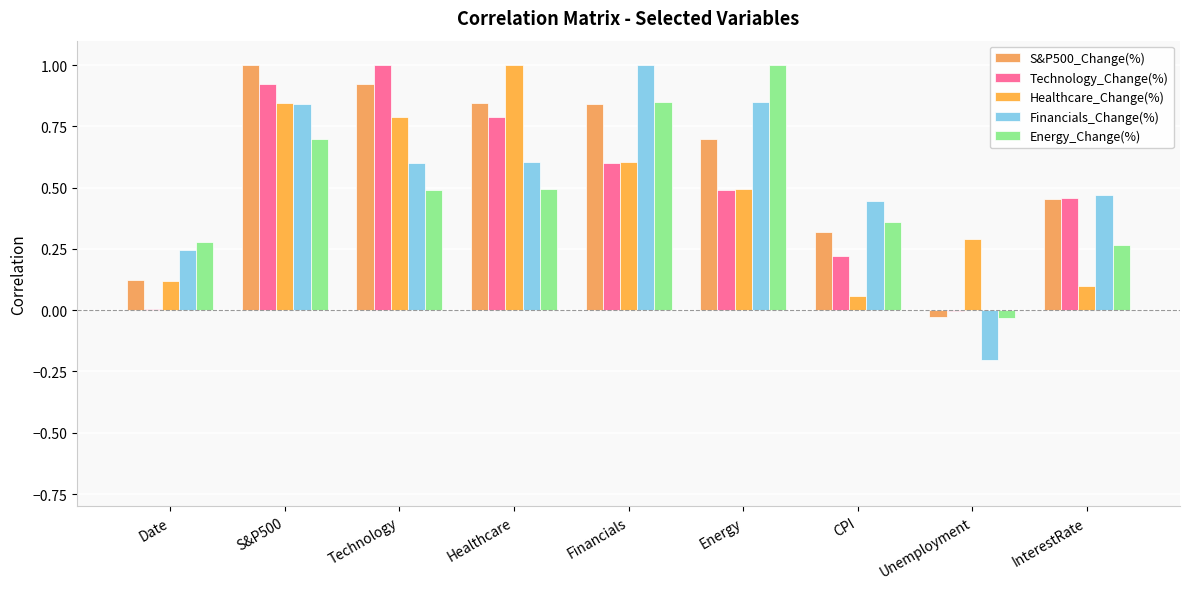

True or false: Financials_Change(%) has a value of 0.2 at Technology.

False